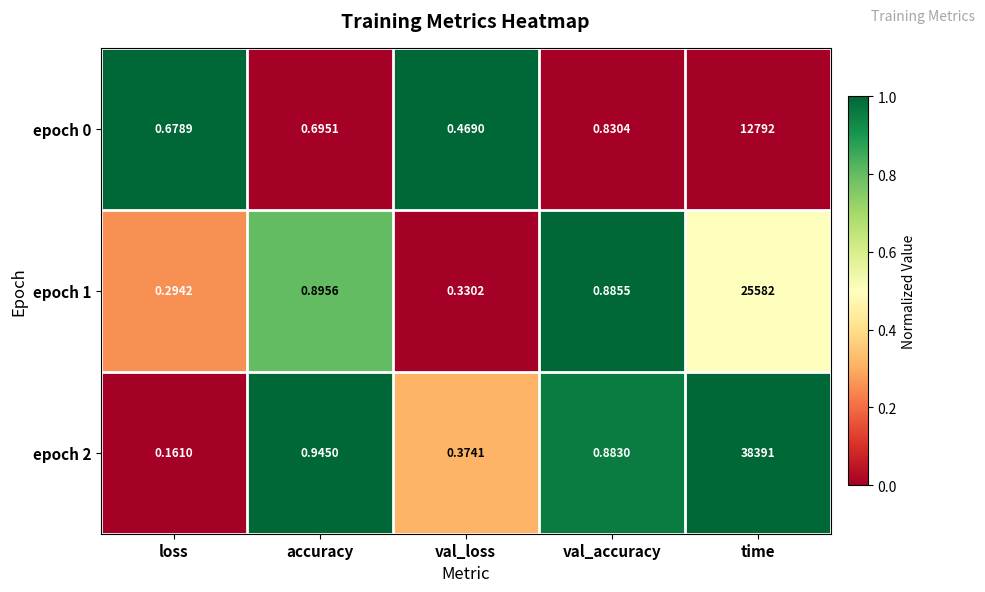

At val_accuracy, list the series in order from largest to smallest.

epoch 1, epoch 2, epoch 0